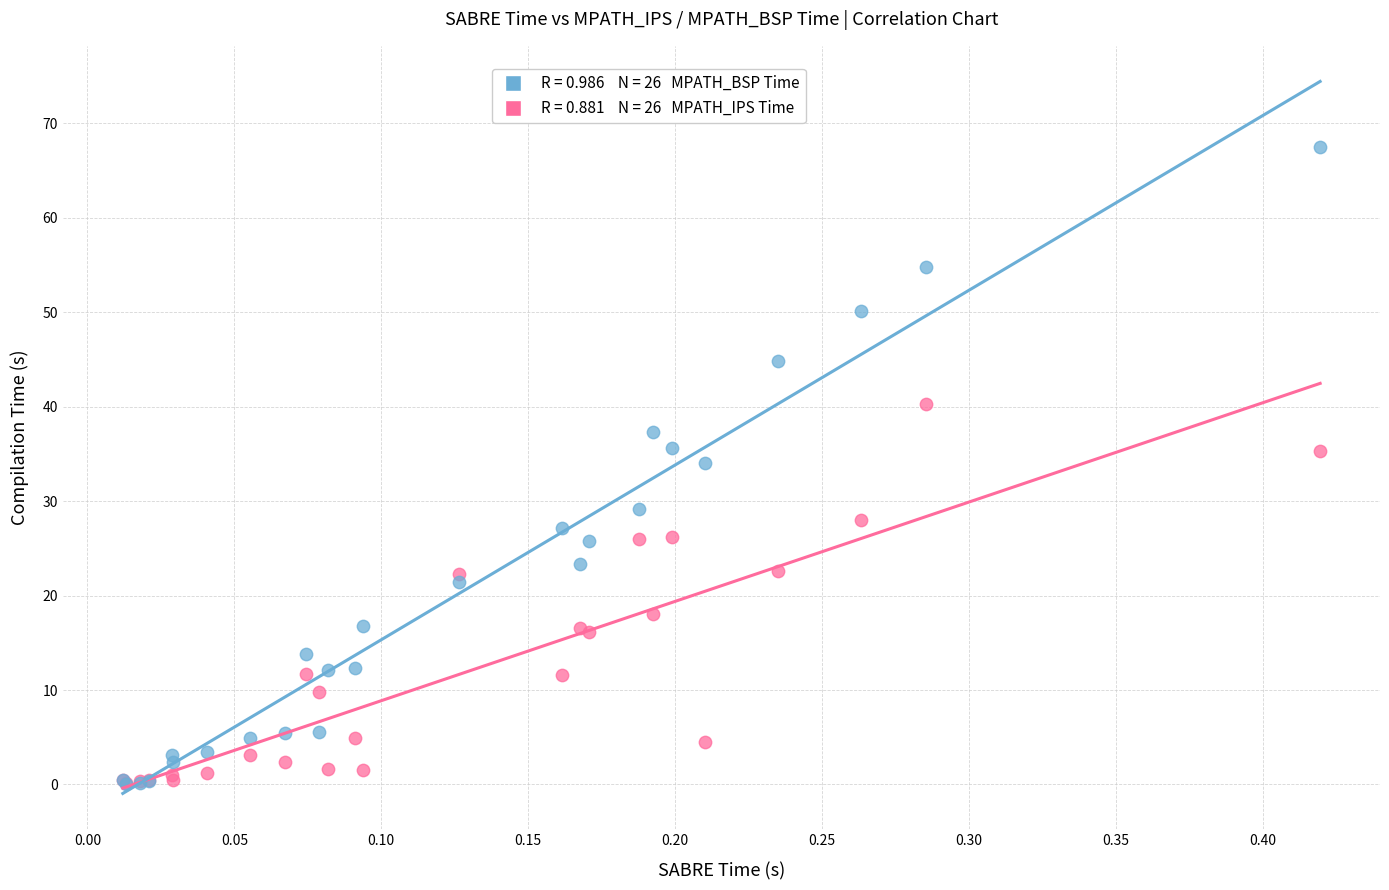

Across all series, what Y value is closest to 33?

34.0